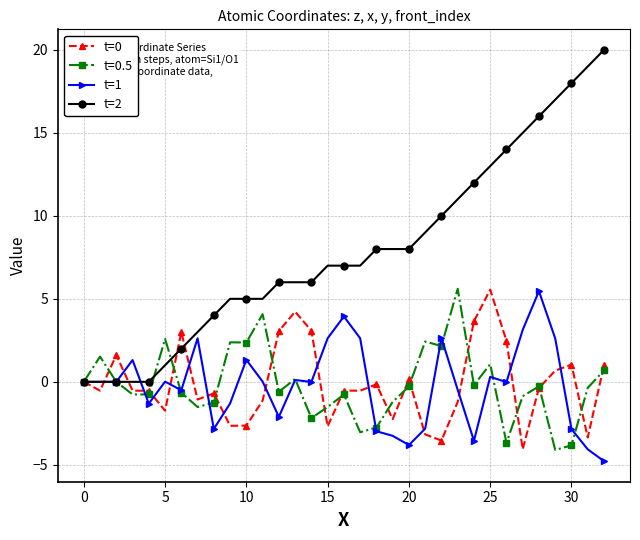

Which series has the largest range (max minus min)?

t=2